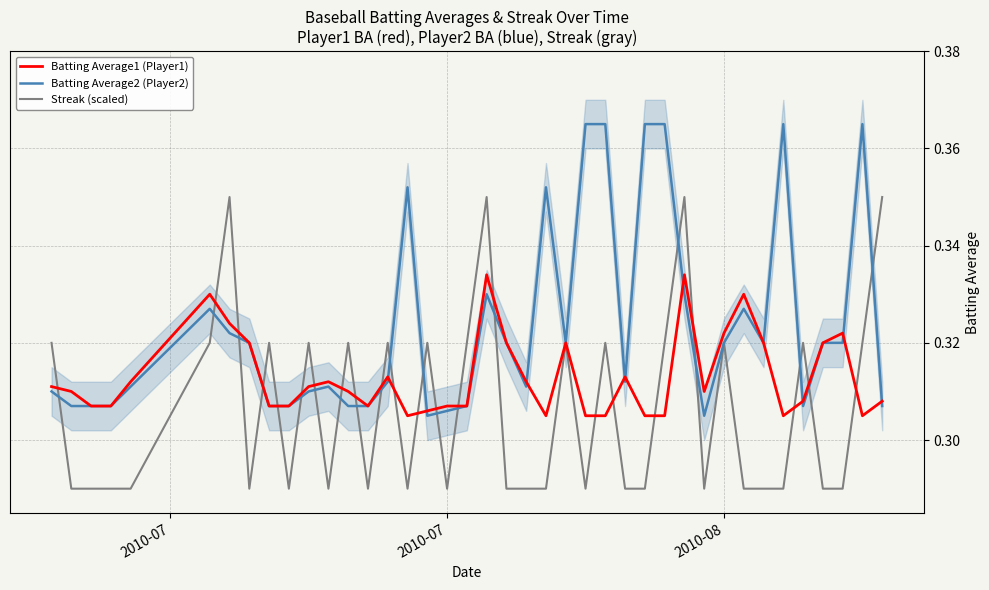

What is the value of the Batting Average2 (Player2) point at the 7th from the left?

0.3